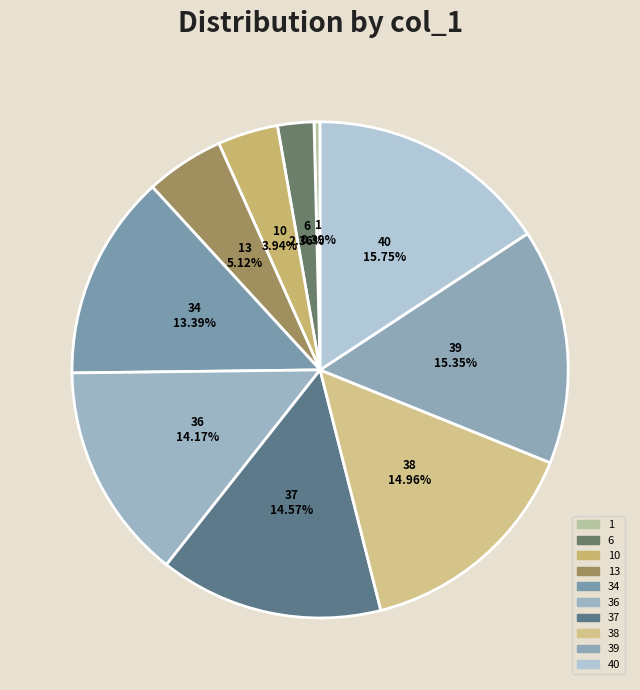

How many segments does this pie chart have?

10